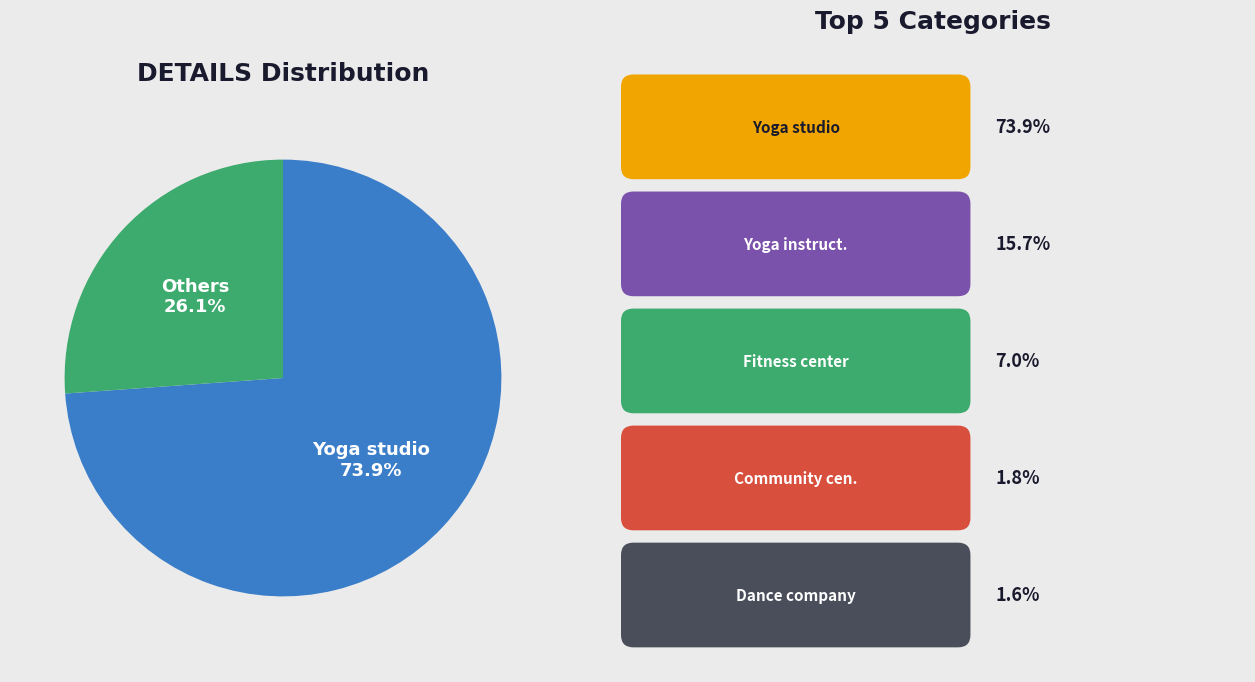

Do Yoga studio and Others together represent more than half of the pie?

Yes